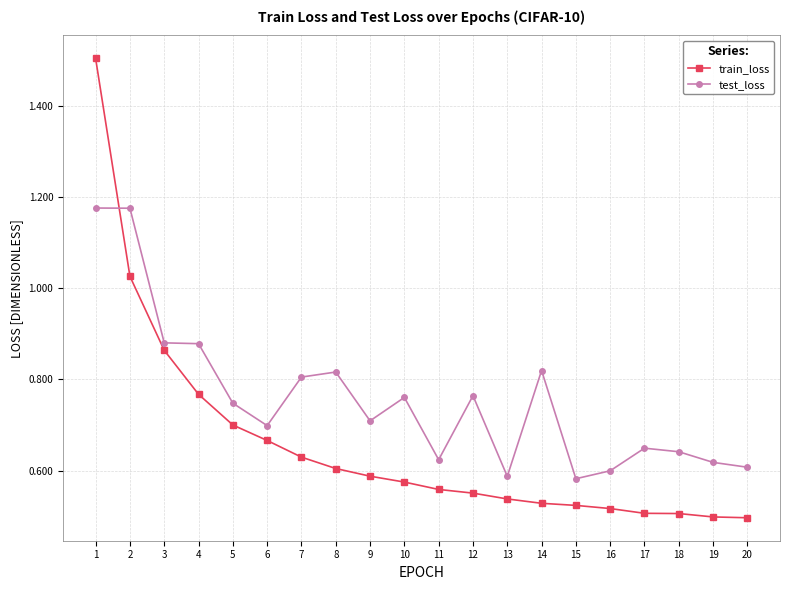

Is it true that train_loss equals 0.4 at 6?

False